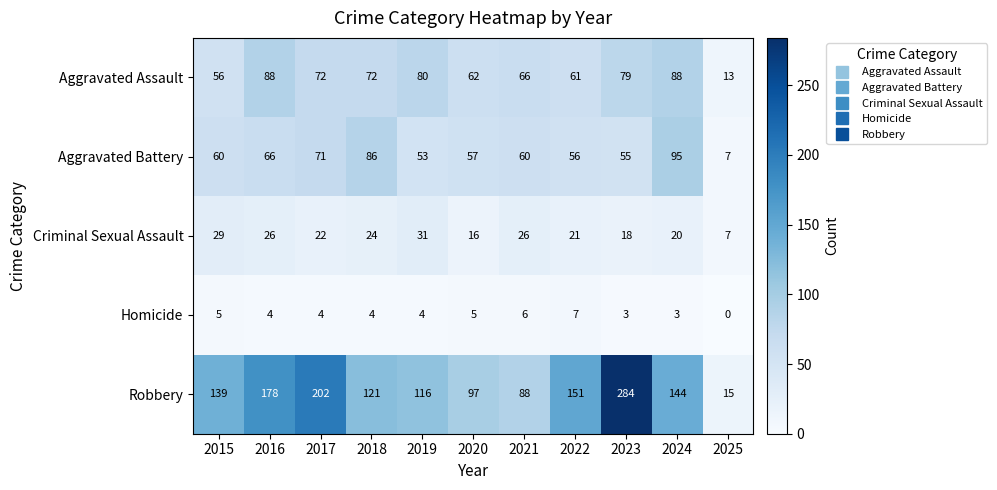

Which series has the widest spread of values?

Robbery